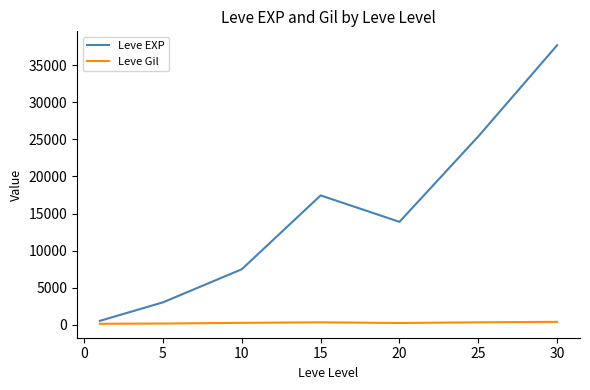

Which series has the largest total across all categories?

Leve EXP